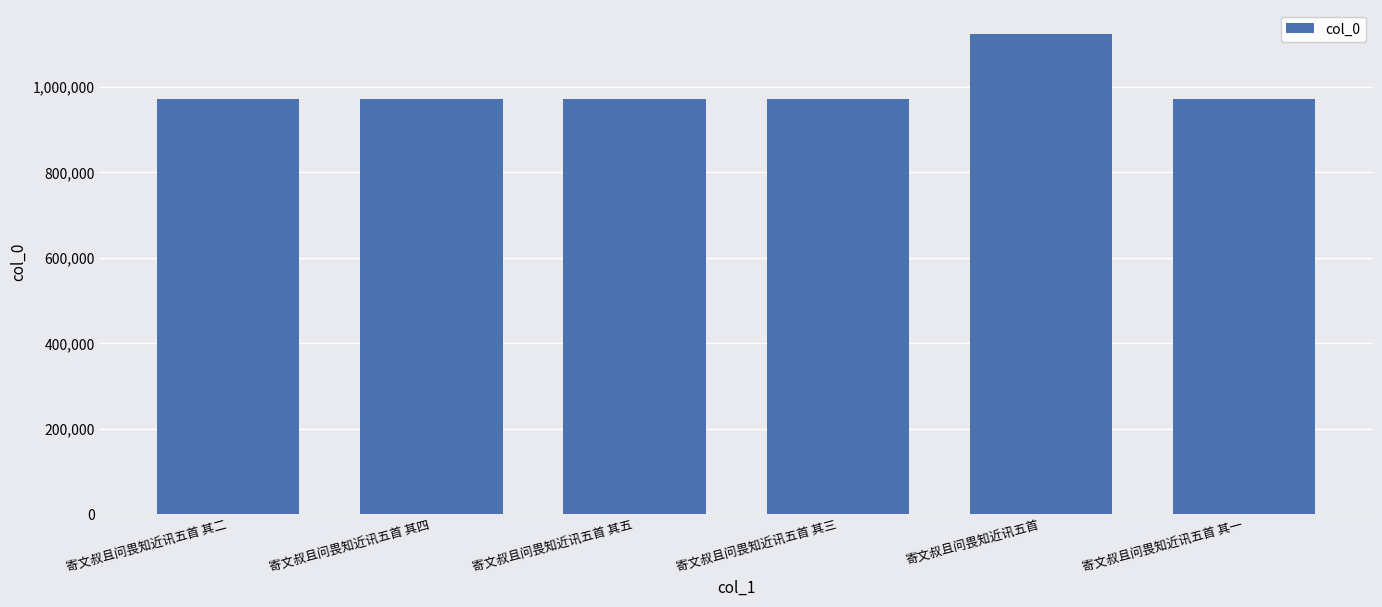

What is the change in value from 寄文叔且问畏知近讯五首 其二 to 寄文叔且问畏知近讯五首?

+152511